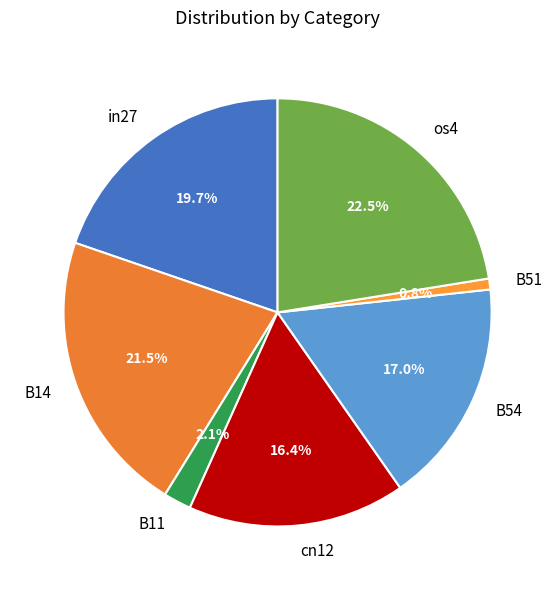

What percentage is the cn12 slice, to the nearest percent?

16%